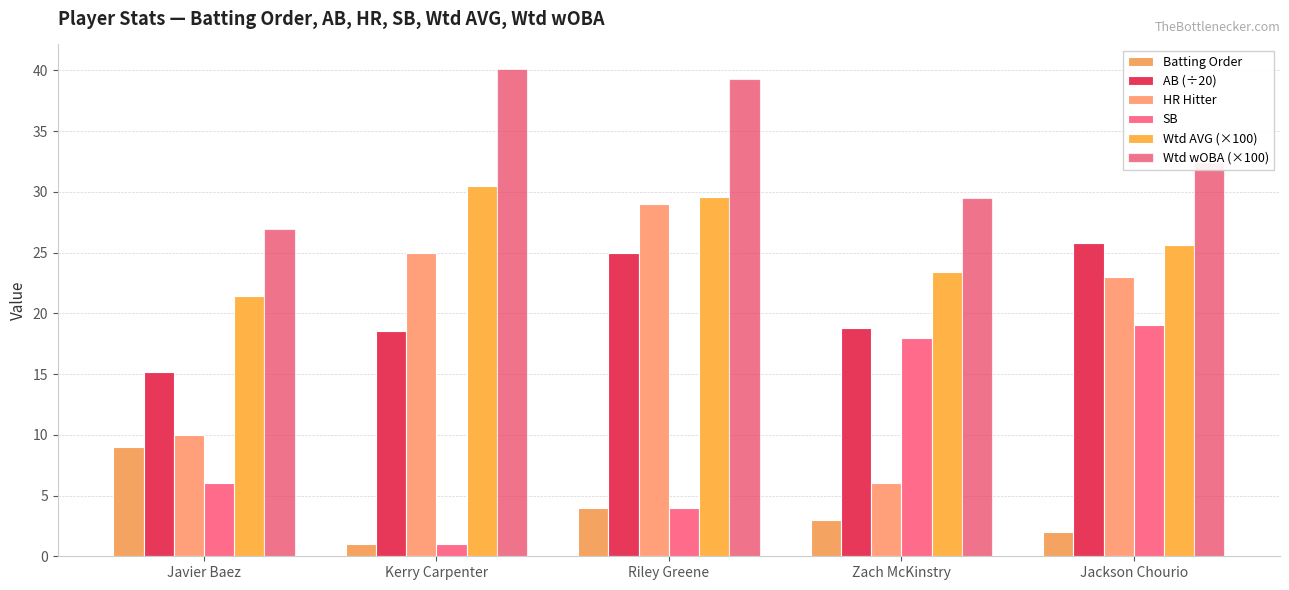

How many groups of bars are there?

5